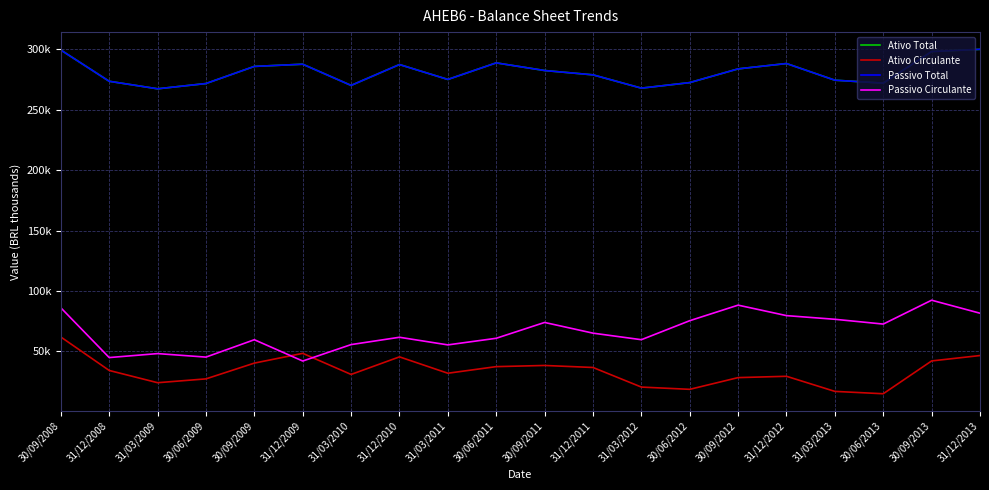

What is the difference between the second highest and minimum values in the Ativo Total series?

32098.0